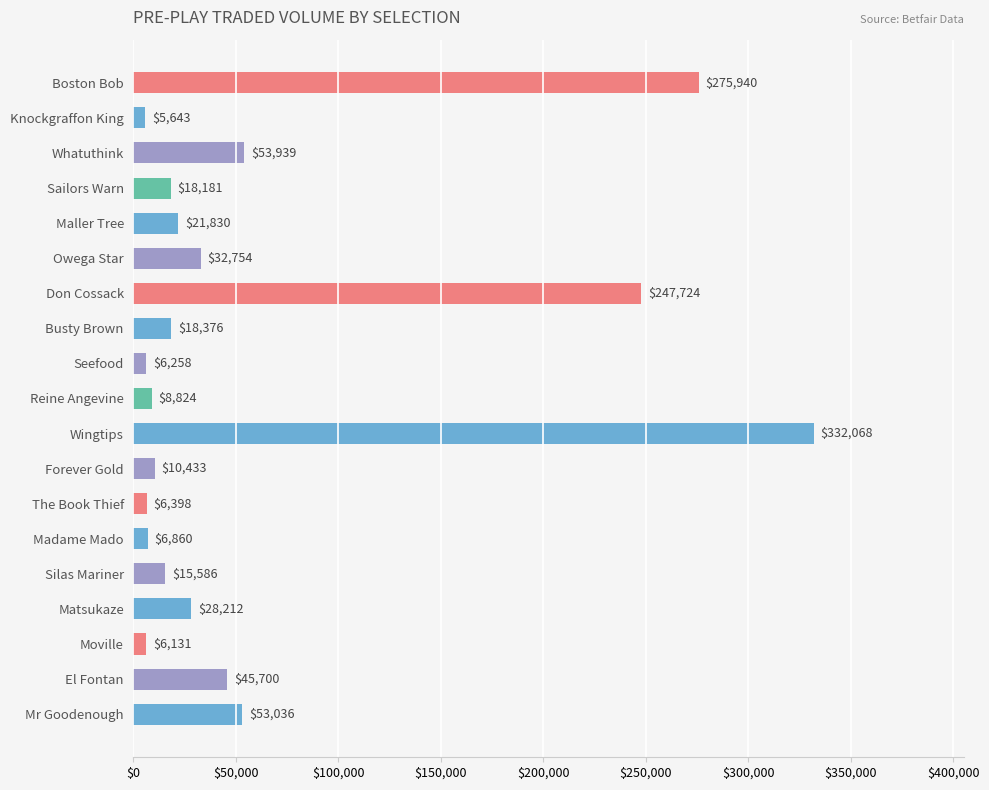

Rank the categories by value from lowest to highest.

Knockgraffon King, Moville, Seefood, The Book Thief, Madame Mado, Reine Angevine, Forever Gold, Silas Mariner, Sailors Warn, Busty Brown, Maller Tree, Matsukaze, Owega Star, El Fontan, Mr Goodenough, Whatuthink, Don Cossack, Boston Bob, Wingtips